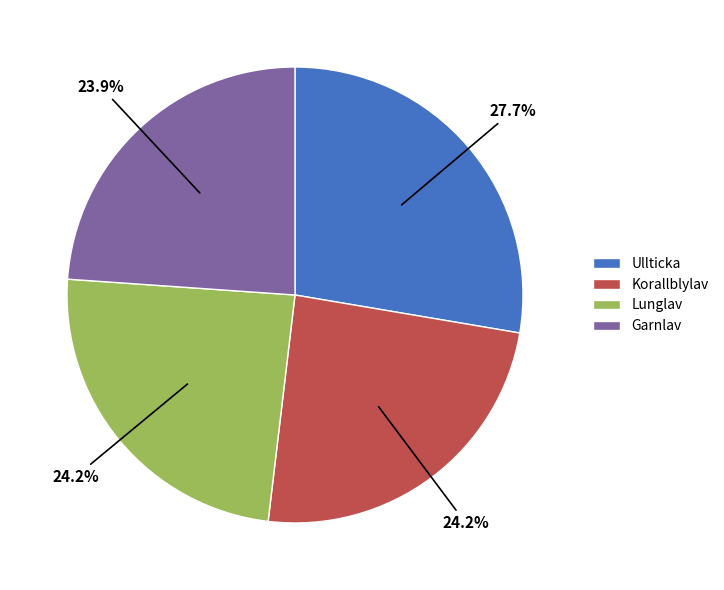

Approximately how many times larger is the value at Lunglav compared to Ullticka?

0.9